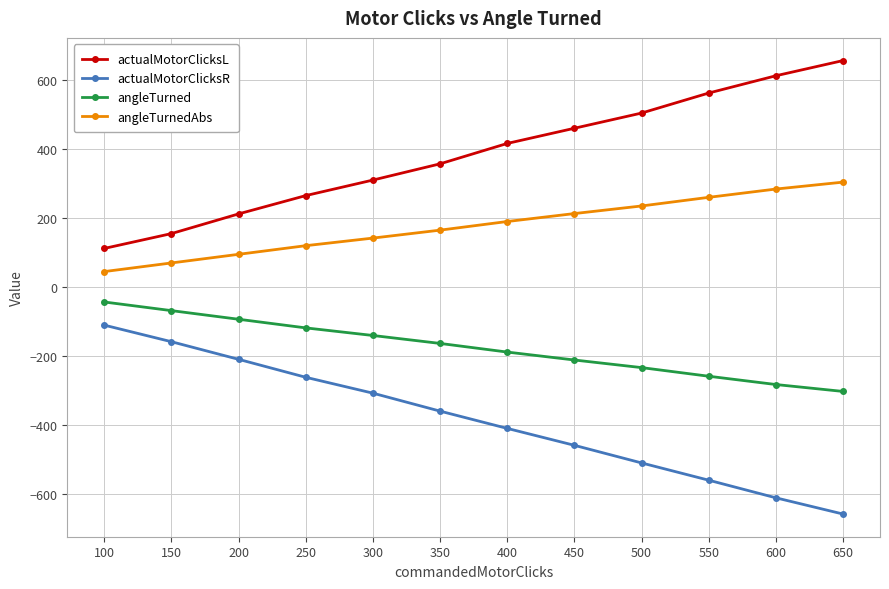

Where does the actualMotorClicksR series first go above -360?

100